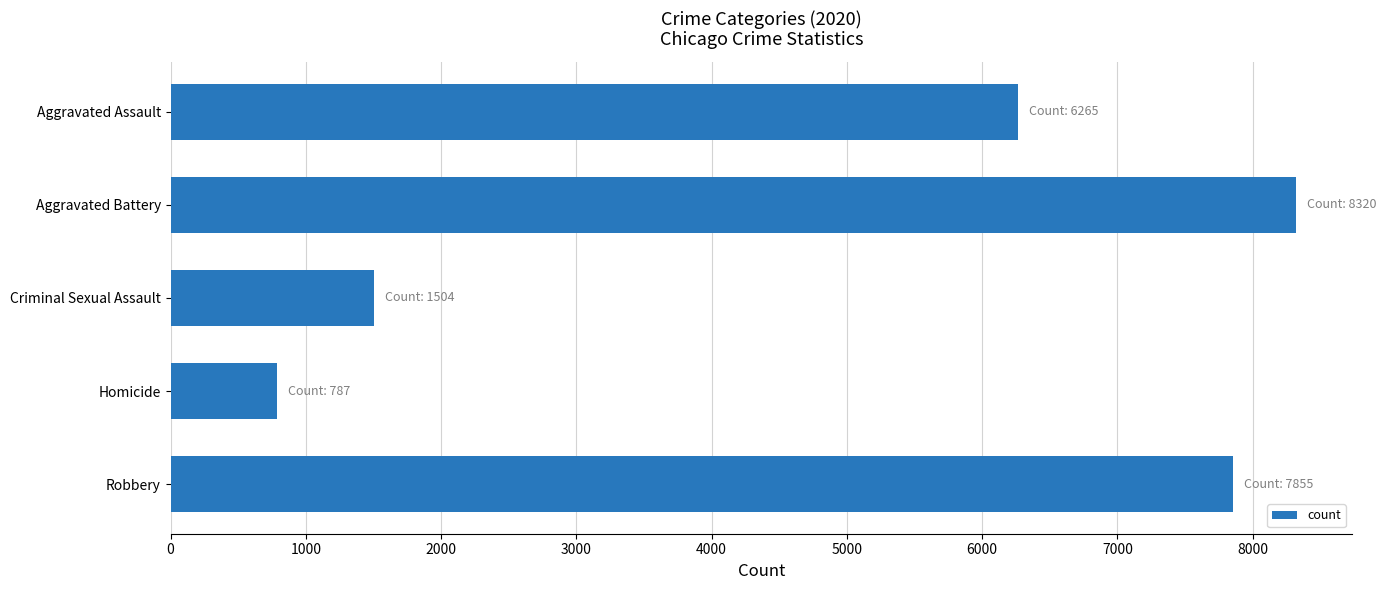

List the labels in order of value, largest first.

Aggravated Battery, Robbery, Aggravated Assault, Criminal Sexual Assault, Homicide